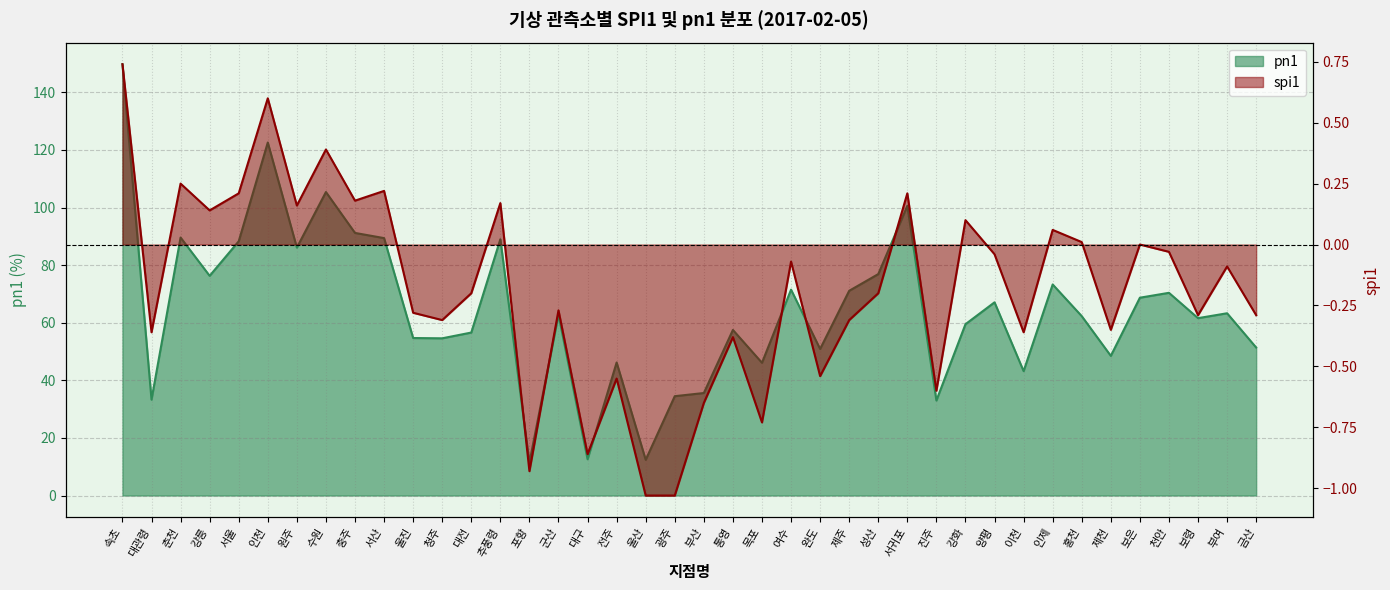

How many values in spi1 are above zero?

14